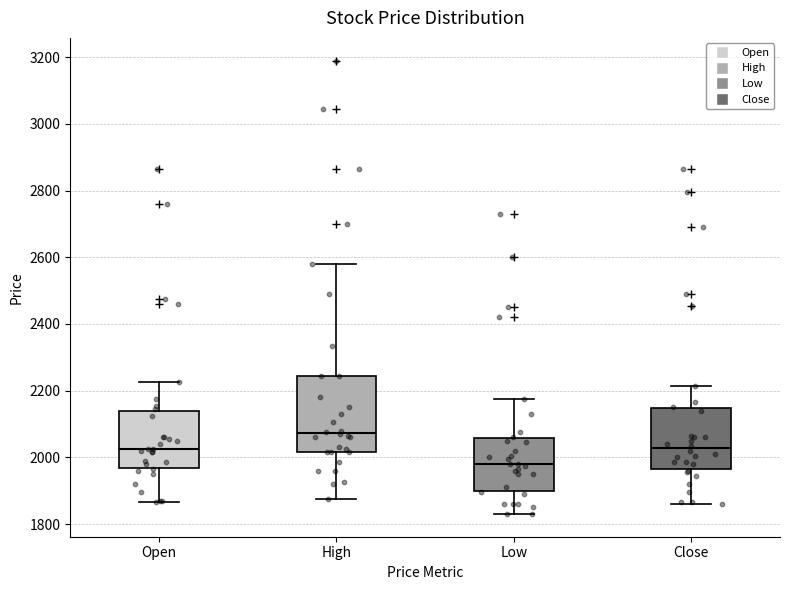

Reading left to right, transcribe this box plot: for each box, give where its median line is, the range the box spans, and where its two whiskers end, as read against the y-axis. The values are not printed on the chart, so give them approximately, as read against the axis.

Open: median 2020, box 1960 to 2140, whiskers 1860 to 2220
High: median 2080, box 2020 to 2240, whiskers 1880 to 2580
Low: median 1980, box 1900 to 2060, whiskers 1840 to 2180
Close: median 2020, box 1960 to 2140, whiskers 1860 to 2220